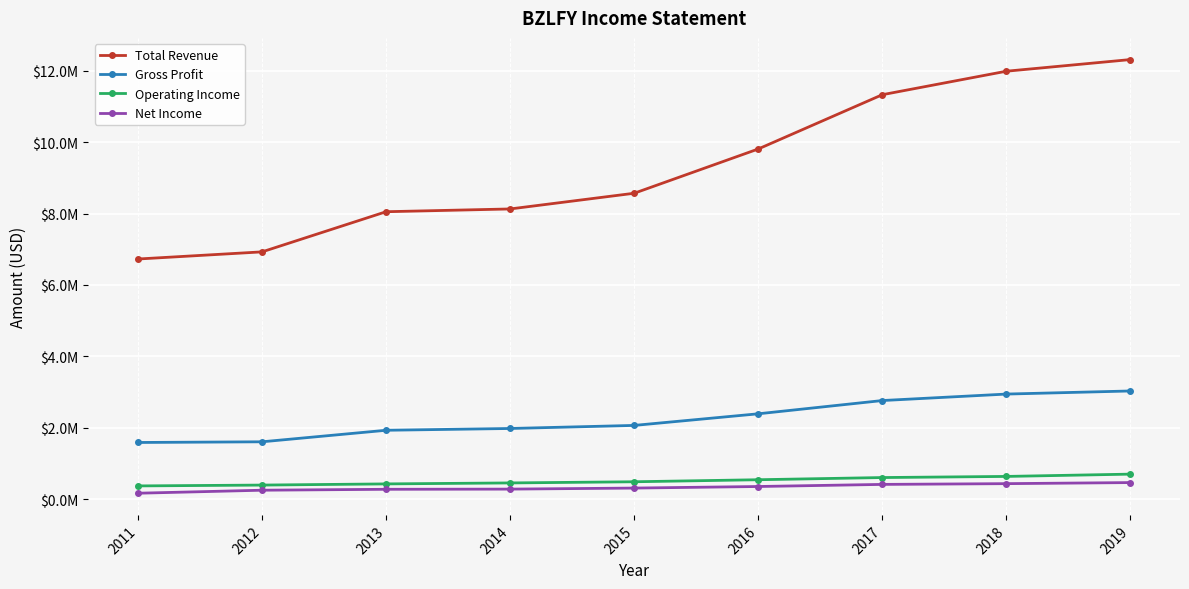

Does the chart have visible grid lines?

Yes